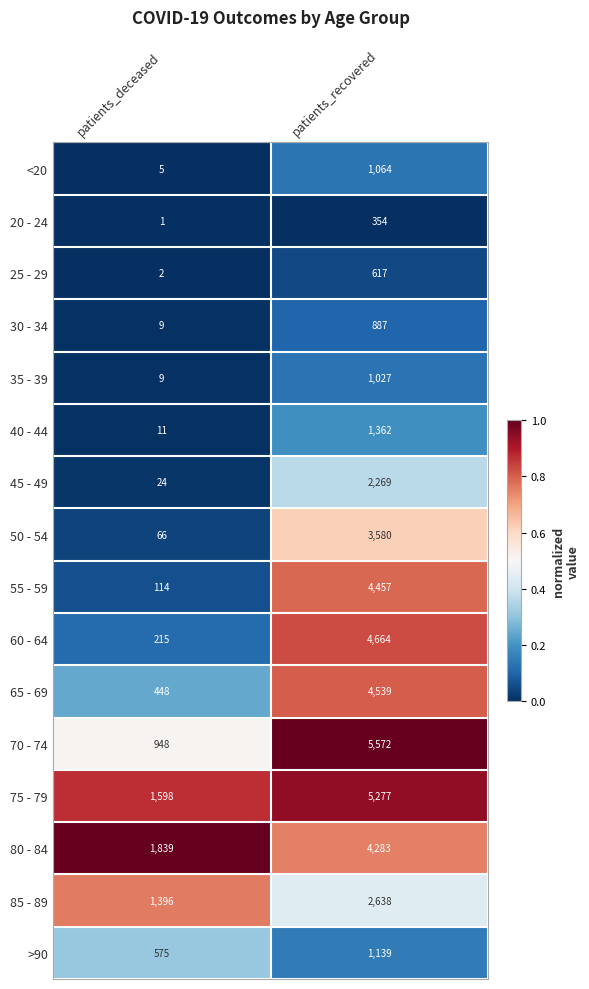

What is the total value across all series at patients_deceased?

7260